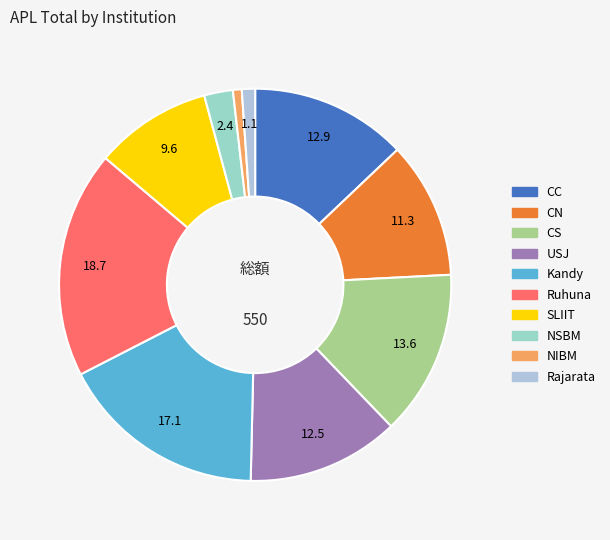

To the nearest percent, what percentage of the pie is CC?

13%